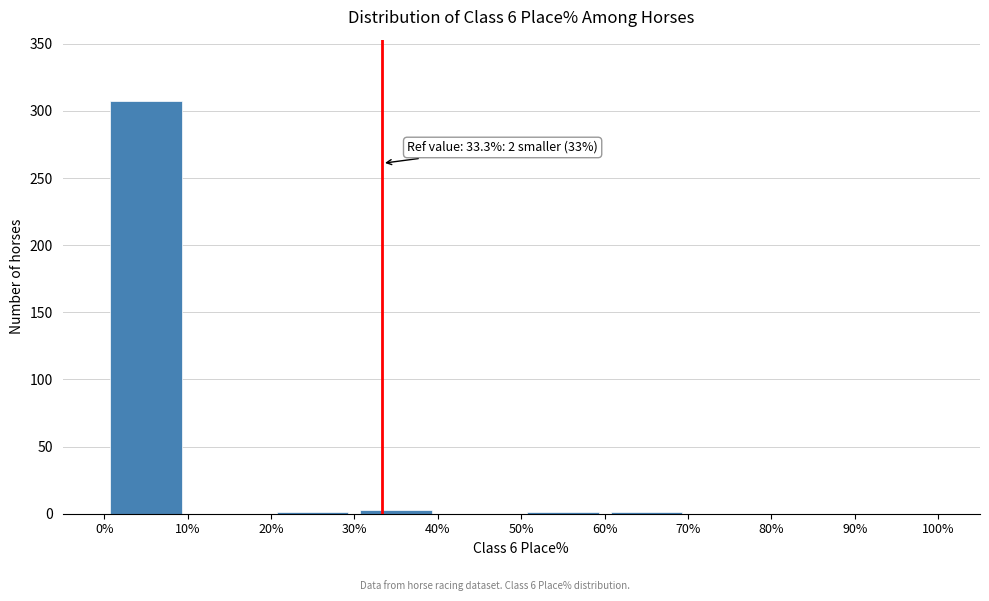

Which range on the x-axis has the tallest bar?

0% to 10%